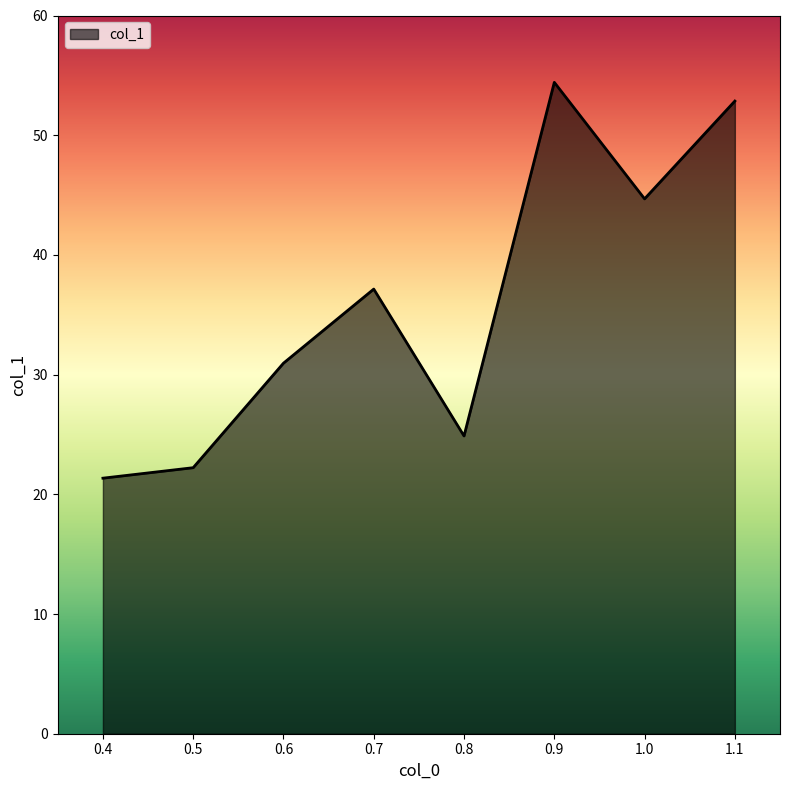

What is the difference between the maximum and minimum values?

33.1